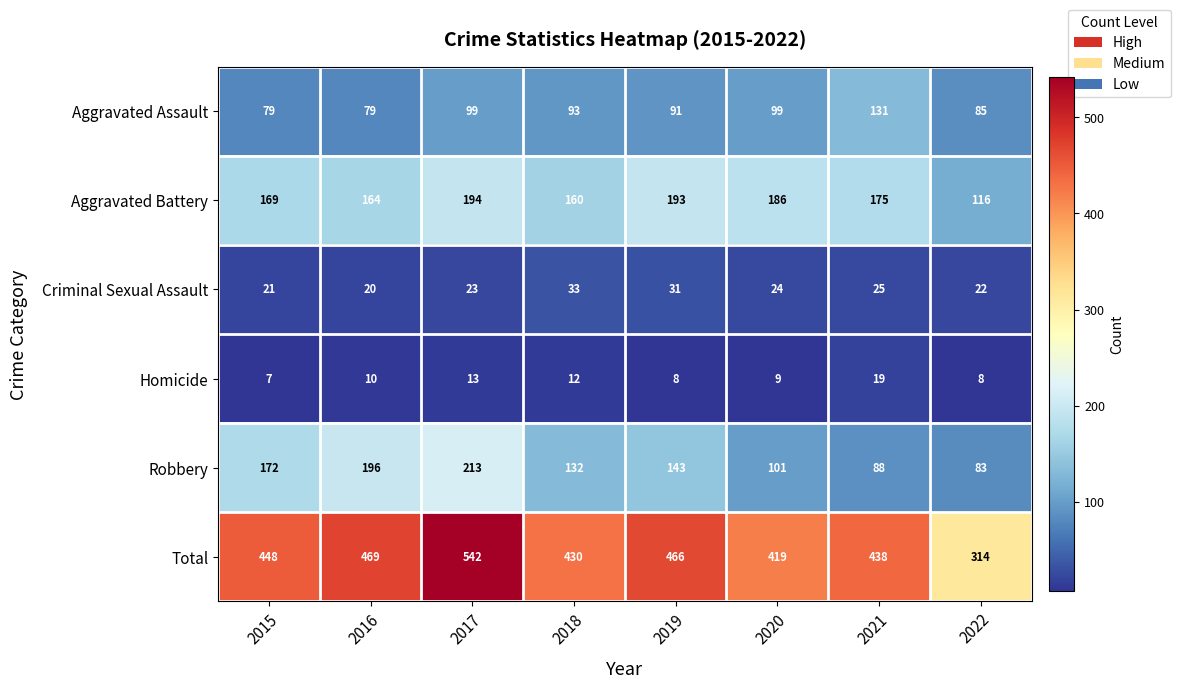

What is the sum of all Robbery values?

1128